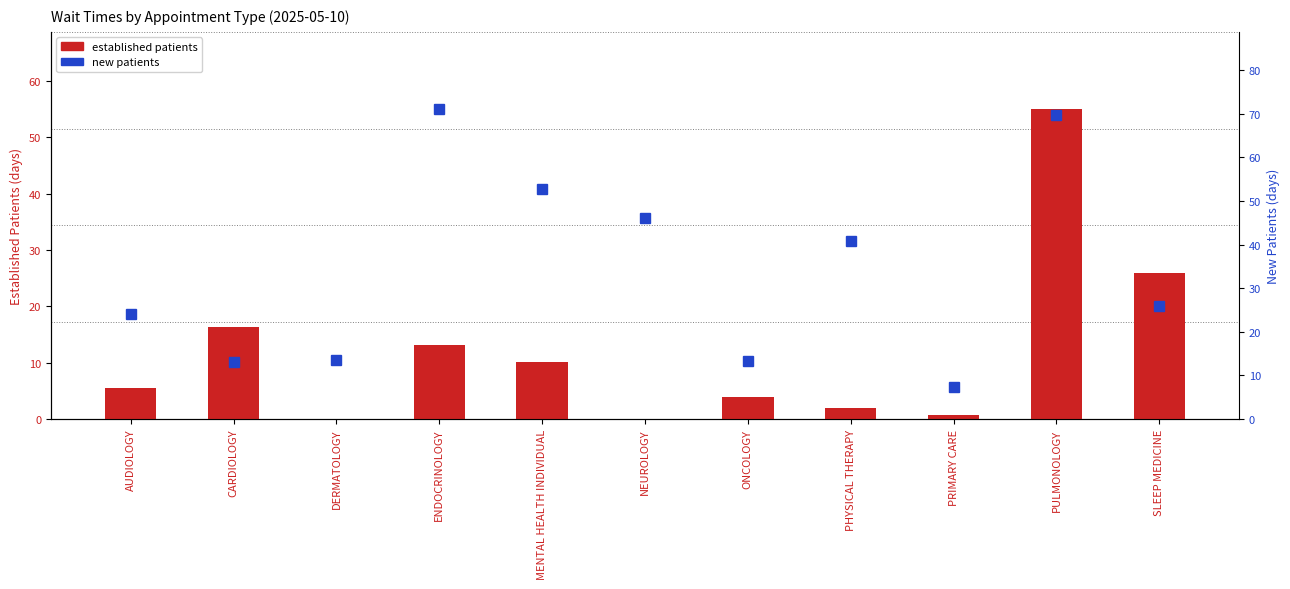

What is the sum of the new patients values at CARDIOLOGY and PRIMARY CARE?

20.4